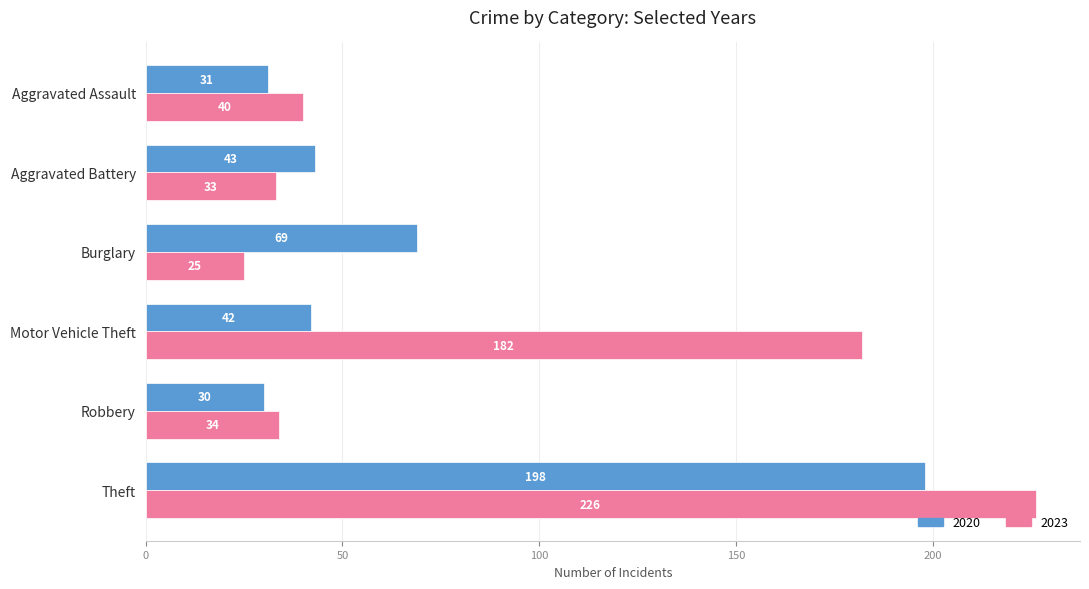

What is the spread (max minus min) of values at Aggravated Assault?

9